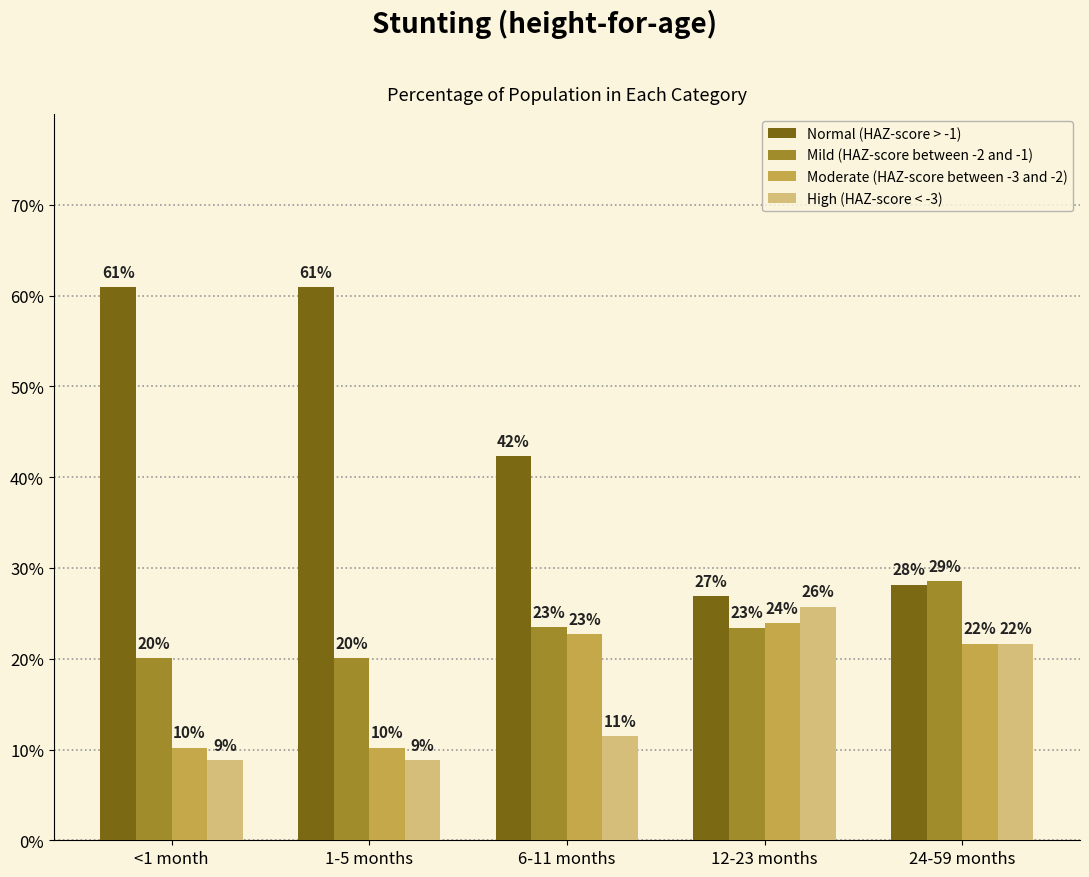

What is the sum of the Moderate (HAZ-score between -3 and -2) values at <1 month and 1-5 months?

0.2